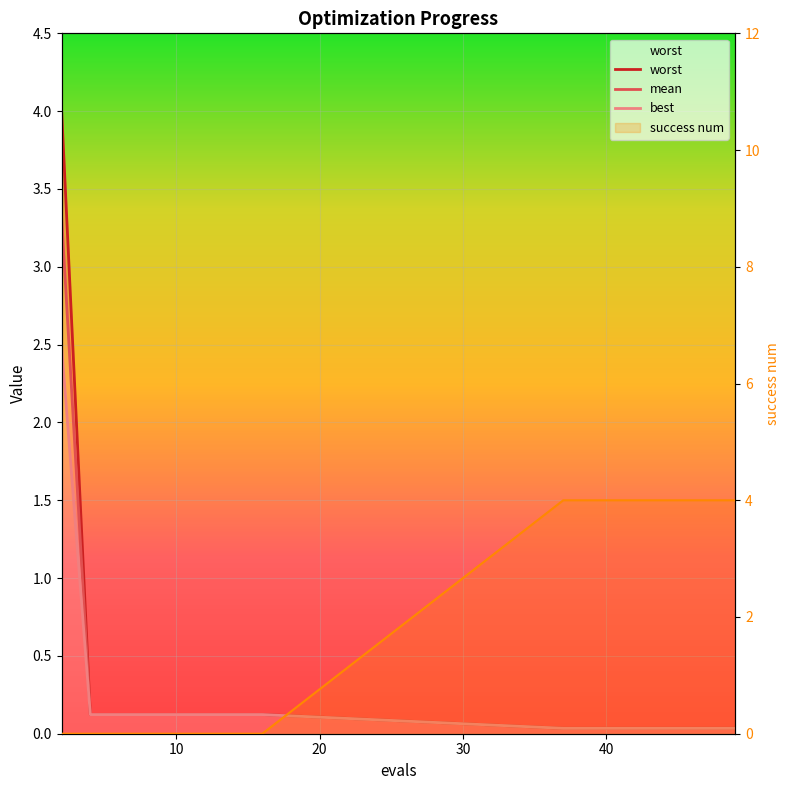

True or false: mean and worst cross at least once.

False